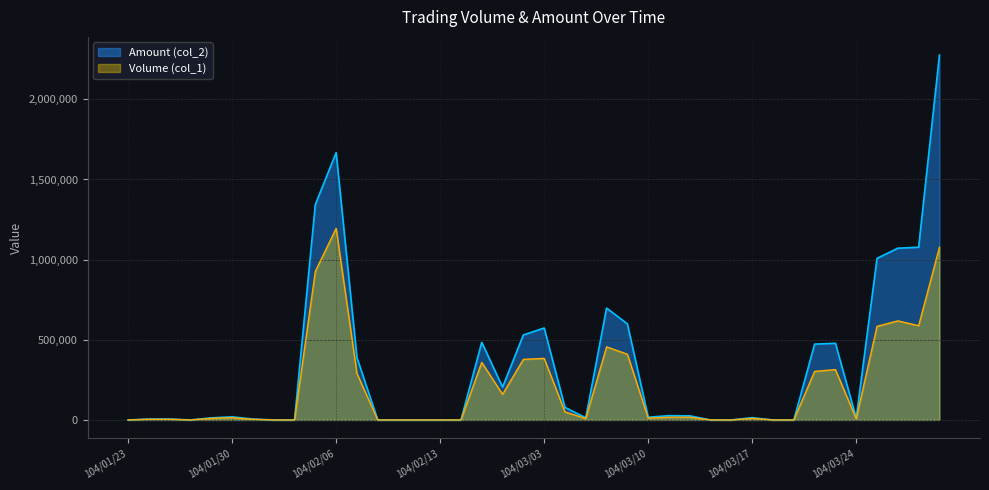

How many values in the Amount (col_2) series exceed 16890?

19